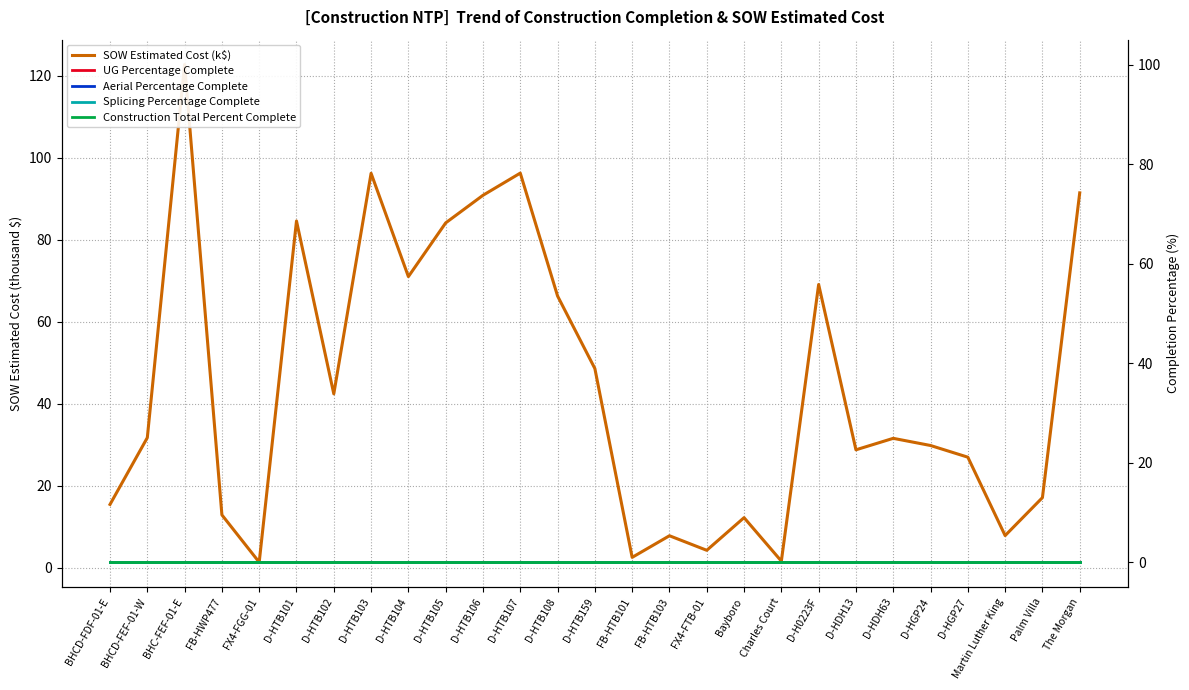

What is the label of the 5th point from the right?

D-HGP24